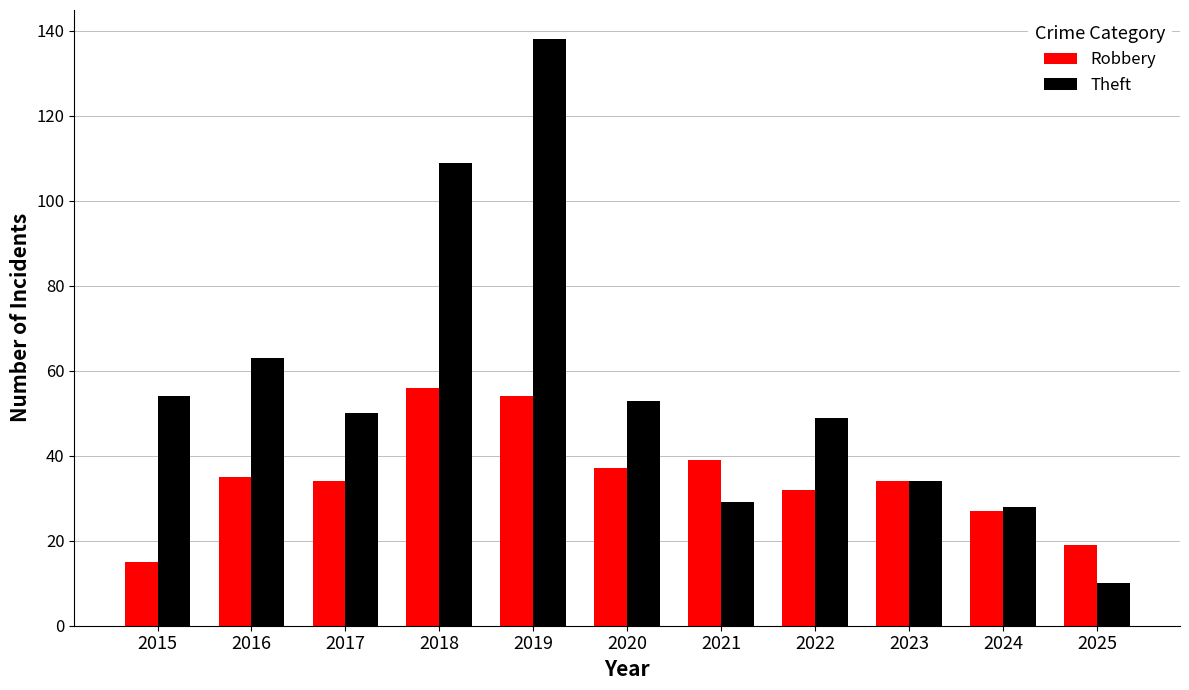

List the series in order of their peak value, highest first.

Theft, Robbery